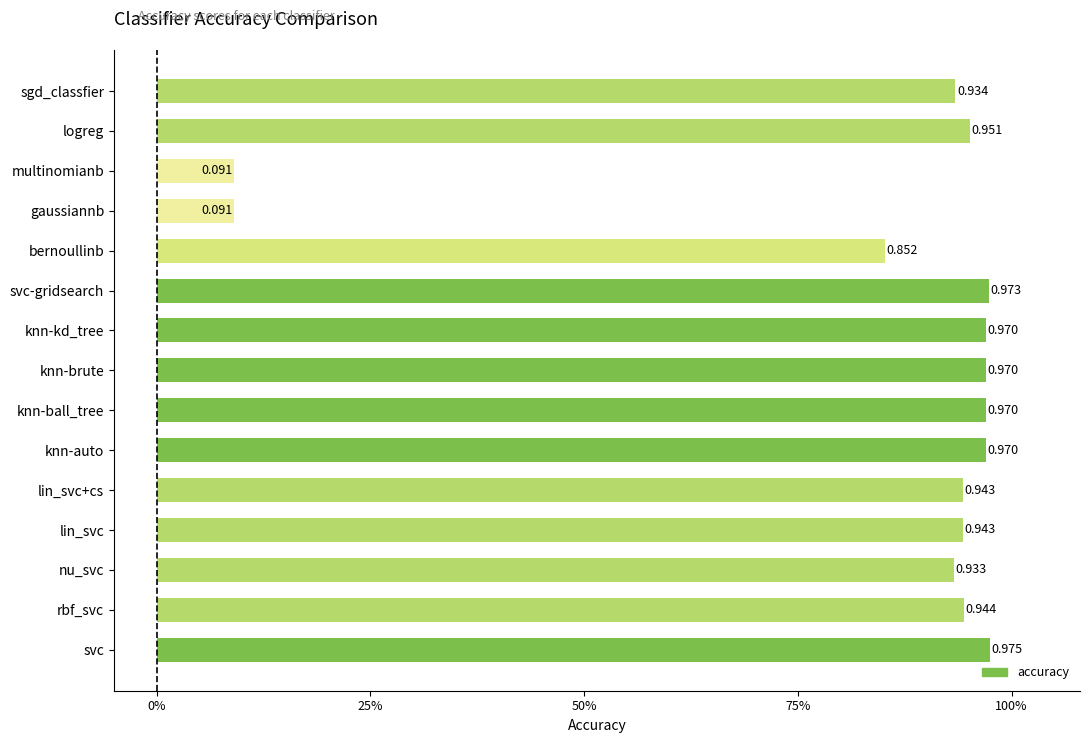

Are the bars horizontal?

Yes